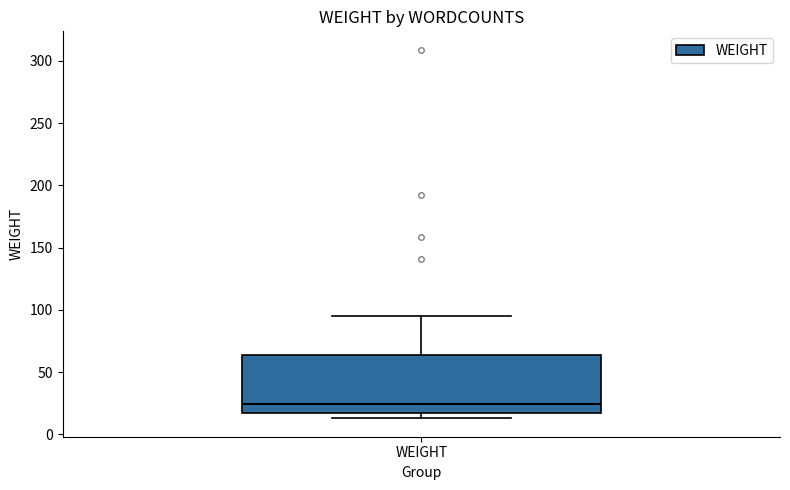

Read this box plot against the y-axis: the position of the median line, the range covered by the box, and the ends of both whiskers. The values are not printed on the chart, so give them approximately, as read against the axis.

median 25, box 15 to 65, whiskers 15 (just below the box's lower edge) to 95